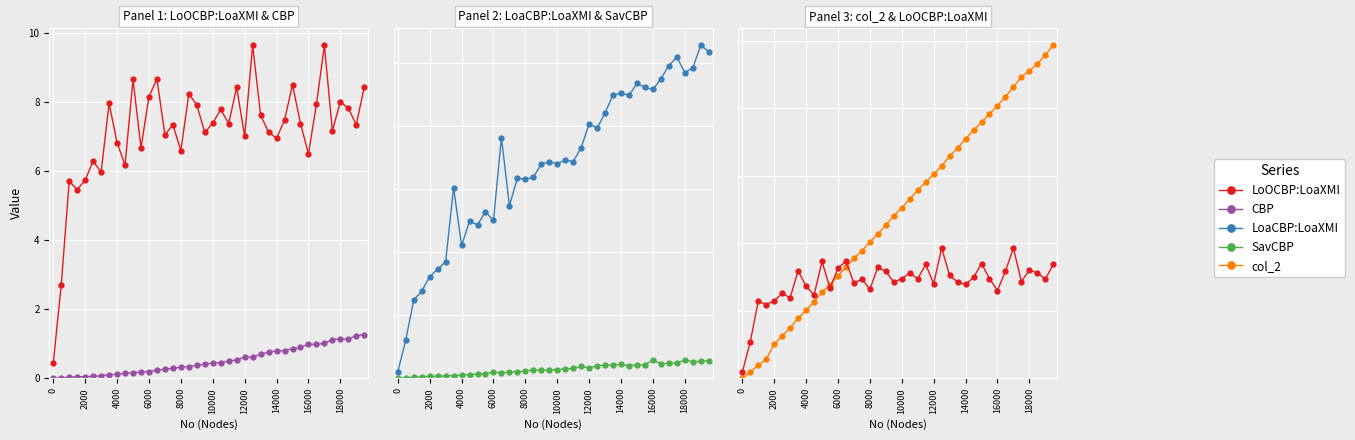

How many categories are shown in the chart?

40